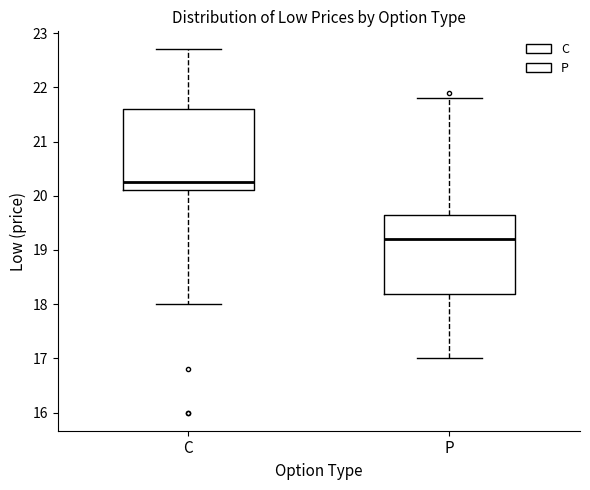

Where does the median line of the box for C sit on the y-axis? The values are not printed on the chart, so give them approximately, as read against the axis.

20.3